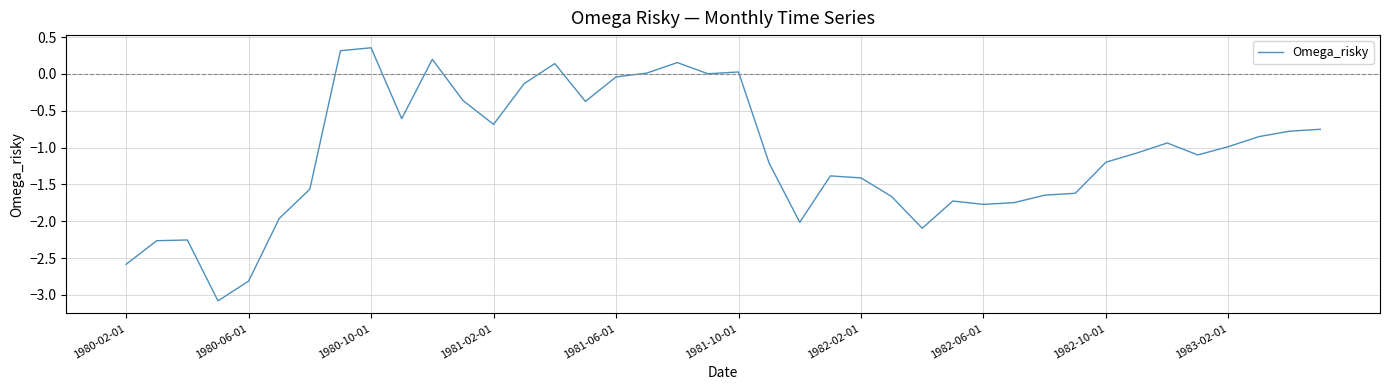

What is the smallest value displayed?

-3.1